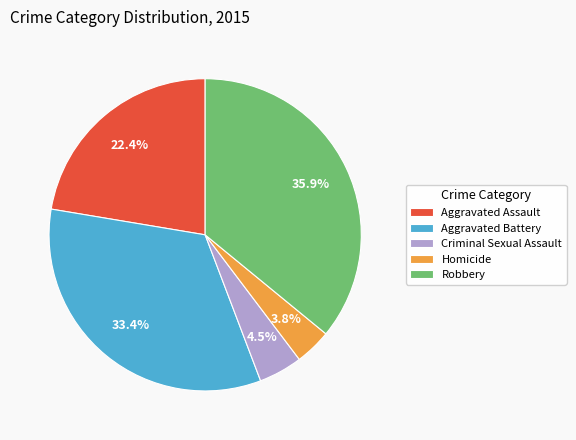

What percentage is the Aggravated Assault slice, to the nearest percent?

22%